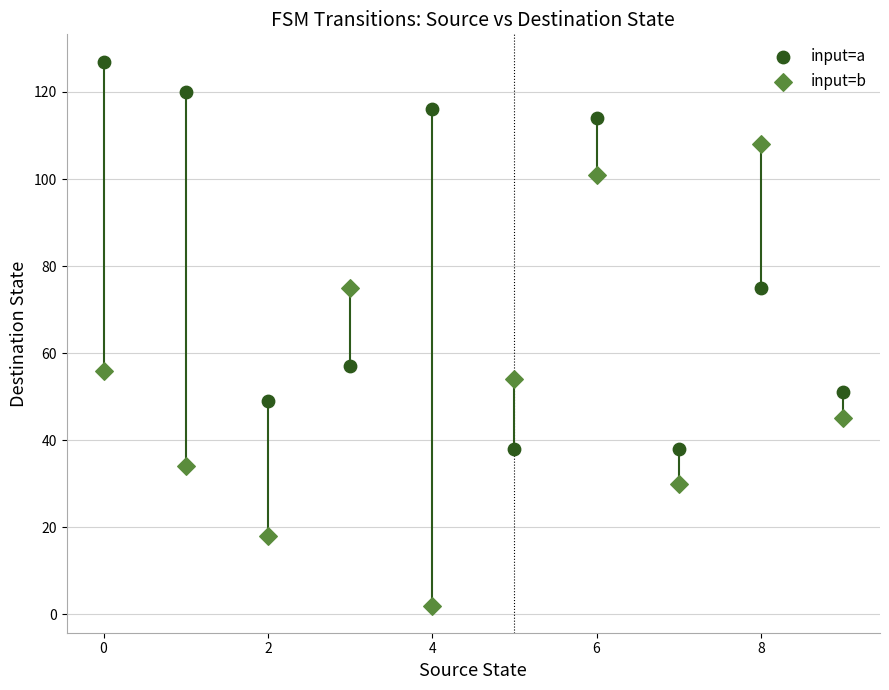

Across all data points, what is the range of Y values (max minus min)?

125